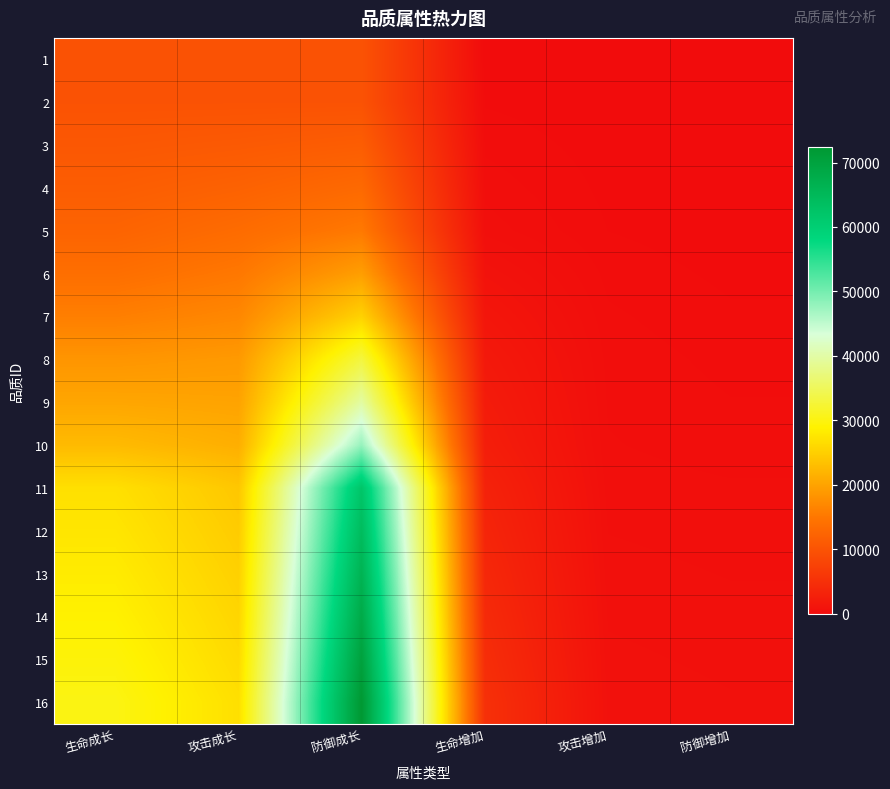

Reading right to left, what are all the values shown in this chart?

1: 防御增加=0	攻击增加=0	生命增加=0	防御成长=10000	攻击成长=10000	生命成长=10000
2: 防御增加=12	攻击增加=34	生命增加=124	防御成长=10000	攻击成长=10000	生命成长=10000
3: 防御增加=24	攻击增加=68	生命增加=248	防御成长=11520	攻击成长=11026	生命成长=10704
4: 防御增加=37	攻击增加=102	生命增加=372	防御成长=13243	攻击成长=12189	生命成长=11502
5: 防御增加=50	攻击增加=140	生命增加=509	防御成长=15271	攻击成长=13557	生命成长=12441
6: 防御增加=104	攻击增加=233	生命增加=955	防御成长=19502	攻击成长=15131	生命成长=13961
7: 防御增加=167	攻击增加=311	生命增加=1415	防御成长=25356	攻击成长=16910	生命成长=15927
8: 防御增加=234	攻击增加=374	生命增加=1868	防御成长=33236	攻击成长=18962	生命成长=18456
9: 防御增加=289	攻击增加=405	生命增加=2208	防御成长=39799	攻击成长=20056	生命成长=20352
10: 防御增加=350	攻击增加=436	生命增加=2576	防御成长=47857	攻击成长=21356	生命成长=22664
11: 防御增加=445	攻击增加=498	生命增加=3170	防御成长=62199	攻击成长=24093	生命成长=26924
12: 防御增加=501	攻击增加=560	生命增加=3566	防御成长=64226	攻击成长=24640	生命成长=27581
13: 防御增加=556	攻击增加=623	生命增加=3962	防御成长=66253	攻击成长=25187	生命成长=28238
14: 防御增加=612	攻击增加=685	生命增加=4359	防御成长=68280	攻击成长=25735	生命成长=28896
15: 防御增加=667	攻击增加=747	生命增加=4755	防御成长=70308	攻击成长=26282	生命成长=29553
16: 防御增加=723	攻击增加=809	生命增加=5151	防御成长=72335	攻击成长=26829	生命成长=30210